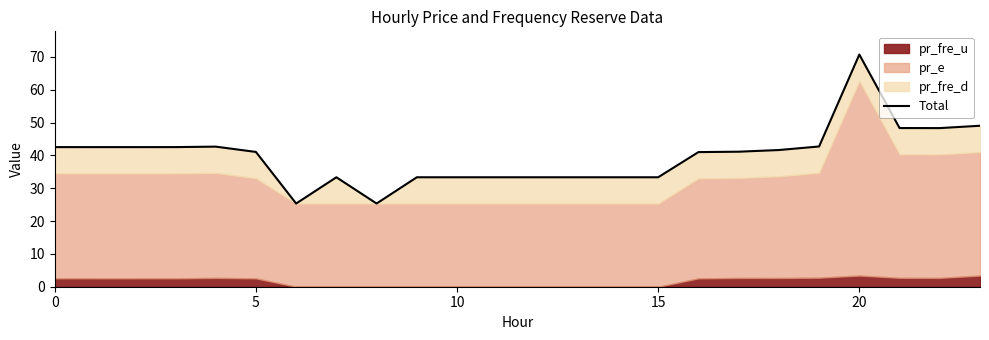

Which has a higher value, 22 or 13?

22